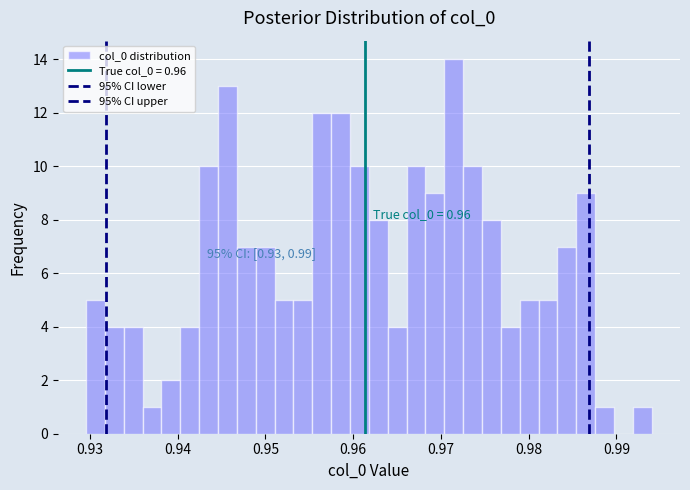

Around what value on the x-axis is the tallest bar? Give the approximate position of its centre, as read against the axis.

0.971